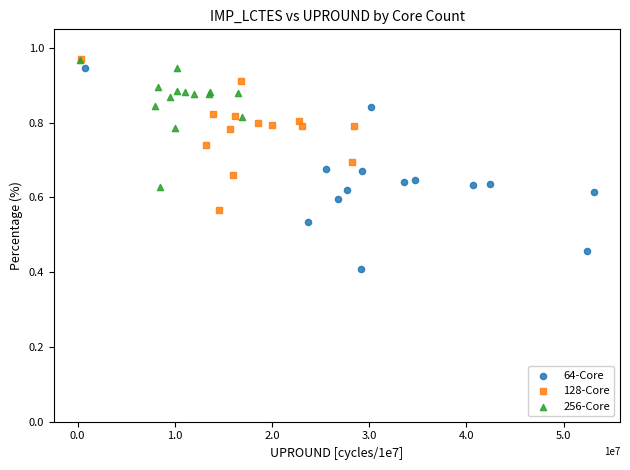

Which series has the largest Y range (max minus min)?

64-Core